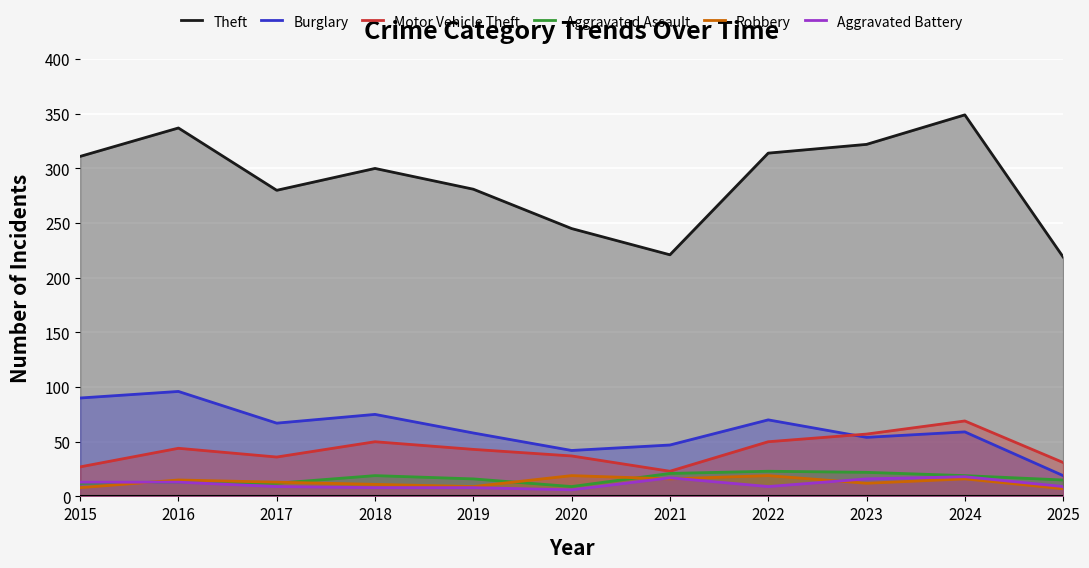

What is the average value of the Aggravated Battery series?

11